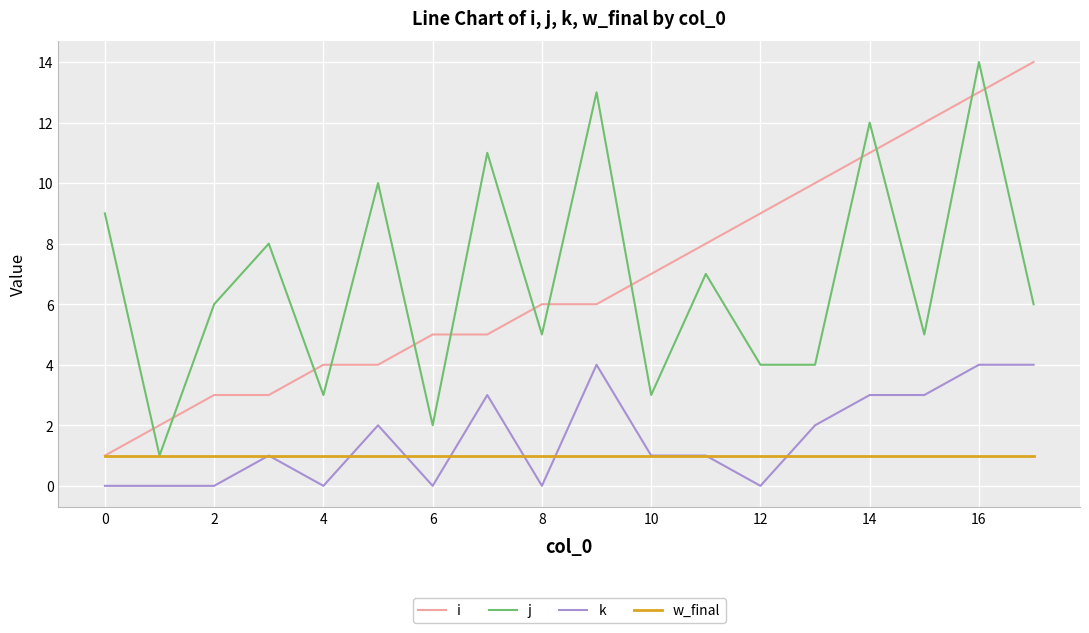

True or false: k and w_final cross at least once.

True